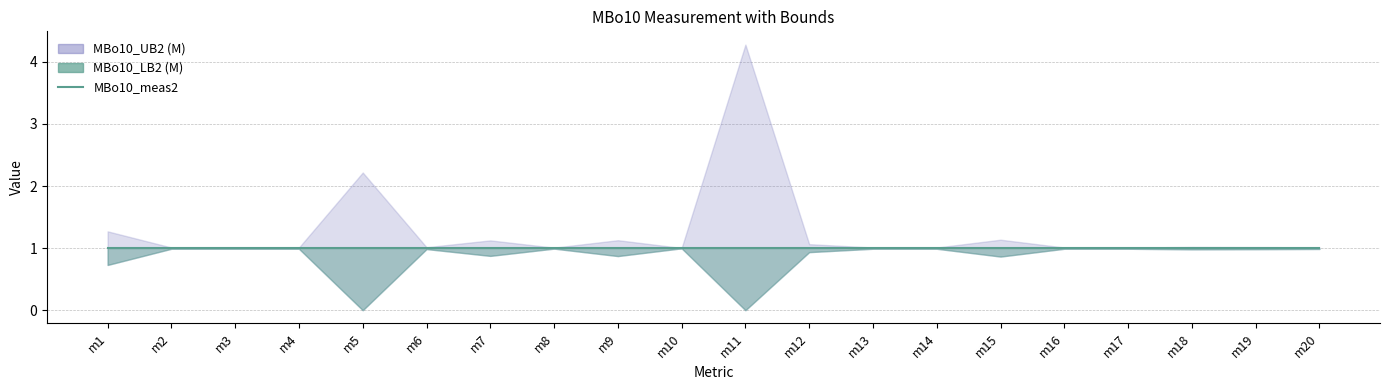

What is the value of the MBo10_LB2 (M) point at the 12th from the left?

0.9